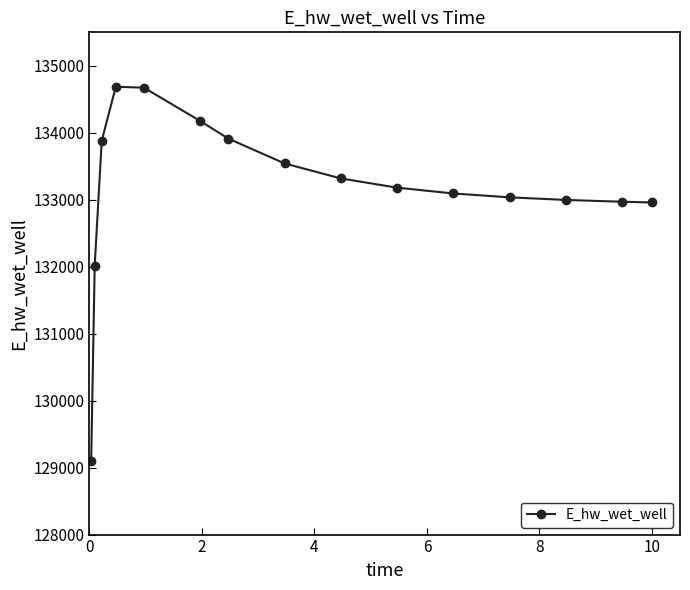

What is the value of the 11th point from the left?

133093.6